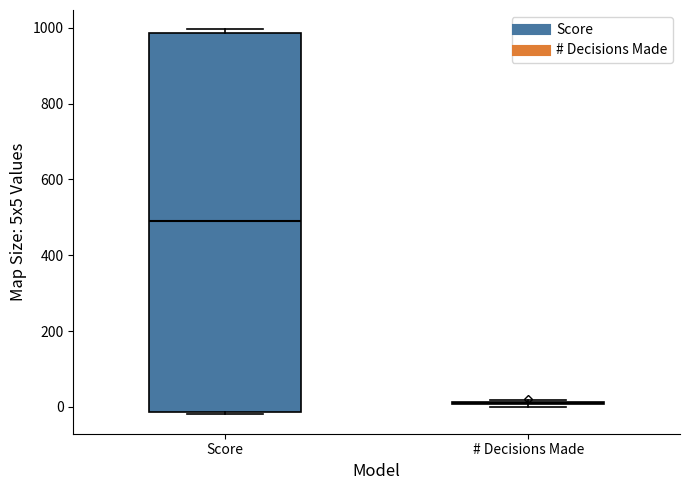

Reading left to right, transcribe this box plot: for each box, give where its median line is, the range the box spans, and where its two whiskers end, as read against the y-axis. The values are not printed on the chart, so give them approximately, as read against the axis.

Score: median 480, box -20 to 980, whiskers -20 (just below the box's lower edge) to 1000
# Decisions Made: box collapsed to a line at 20, whiskers 0 to 20